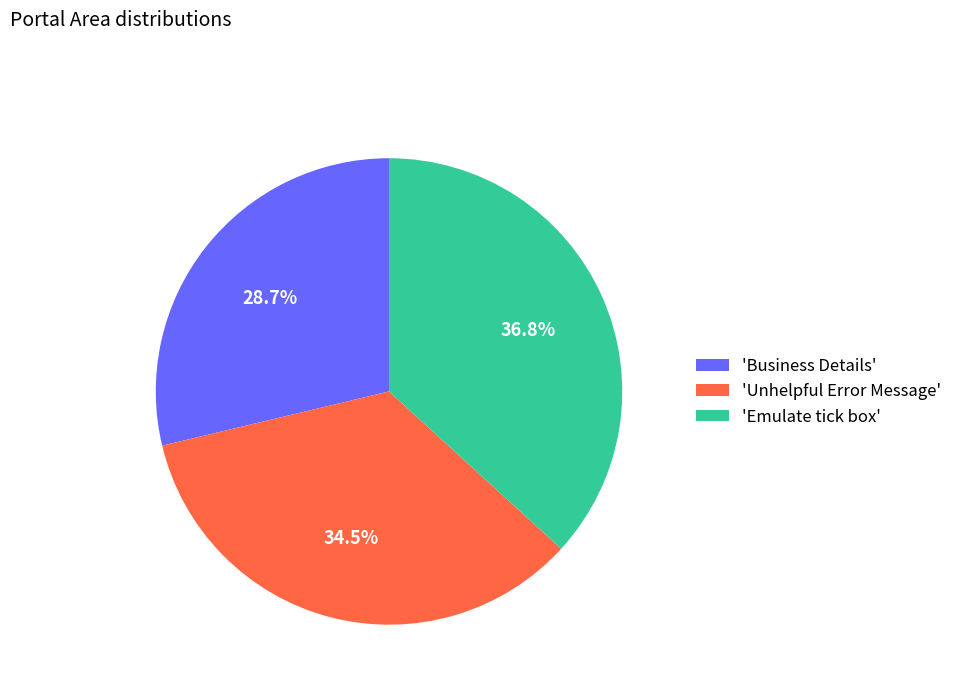

How much of the chart is everything except 'Emulate tick box'?

63.2%